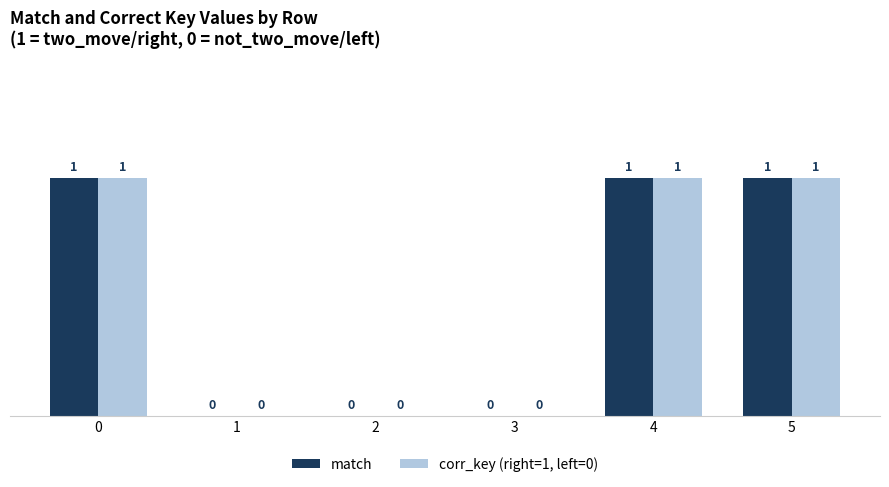

How many data points does each series have?

6